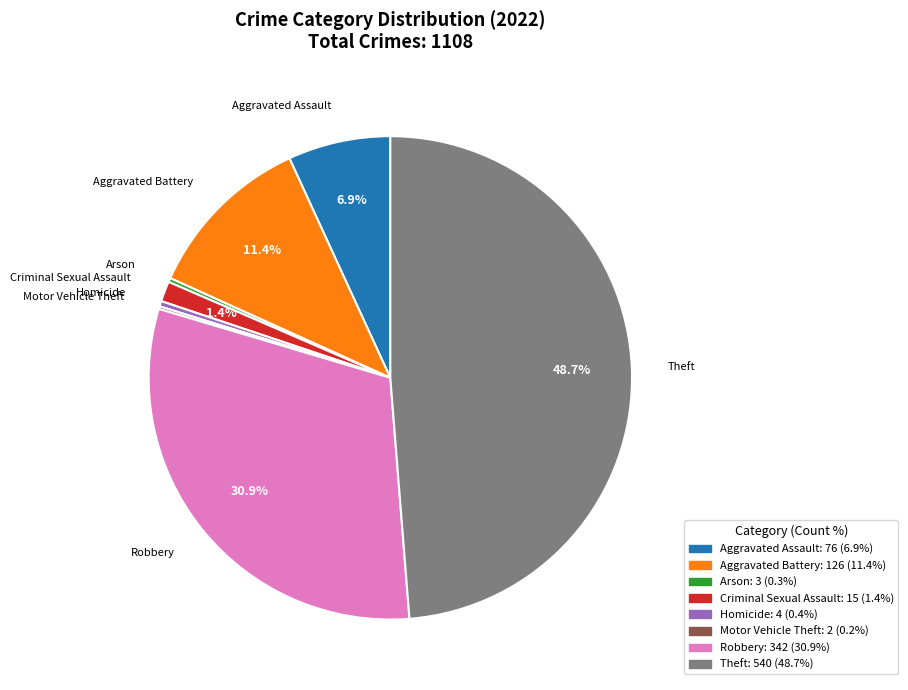

Is there any slice that represents more than half of the pie?

No